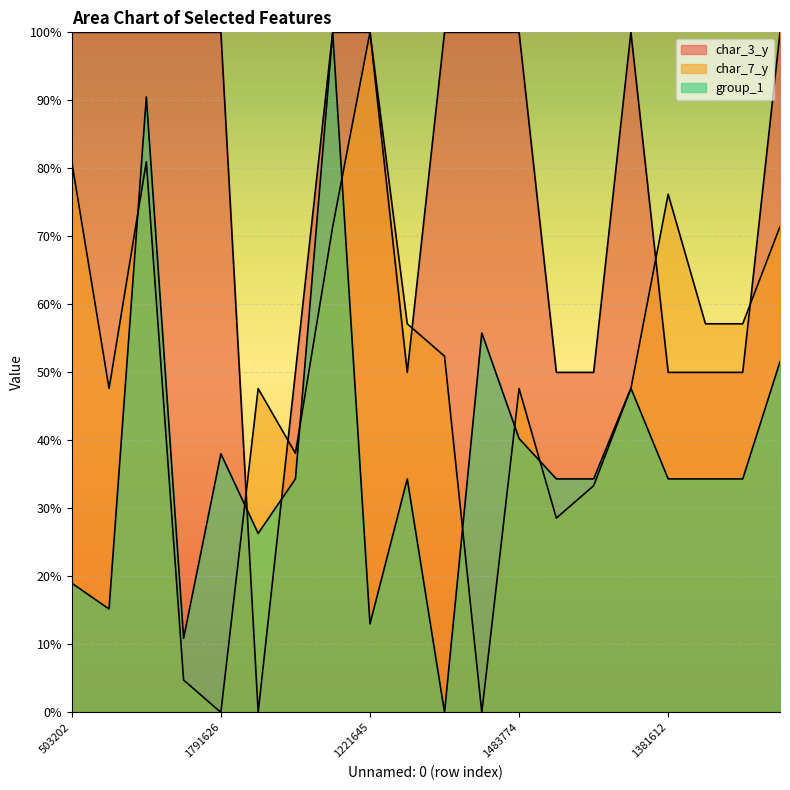

What is the sum of the group_1 values at 1196767 and 1321448?

49.5